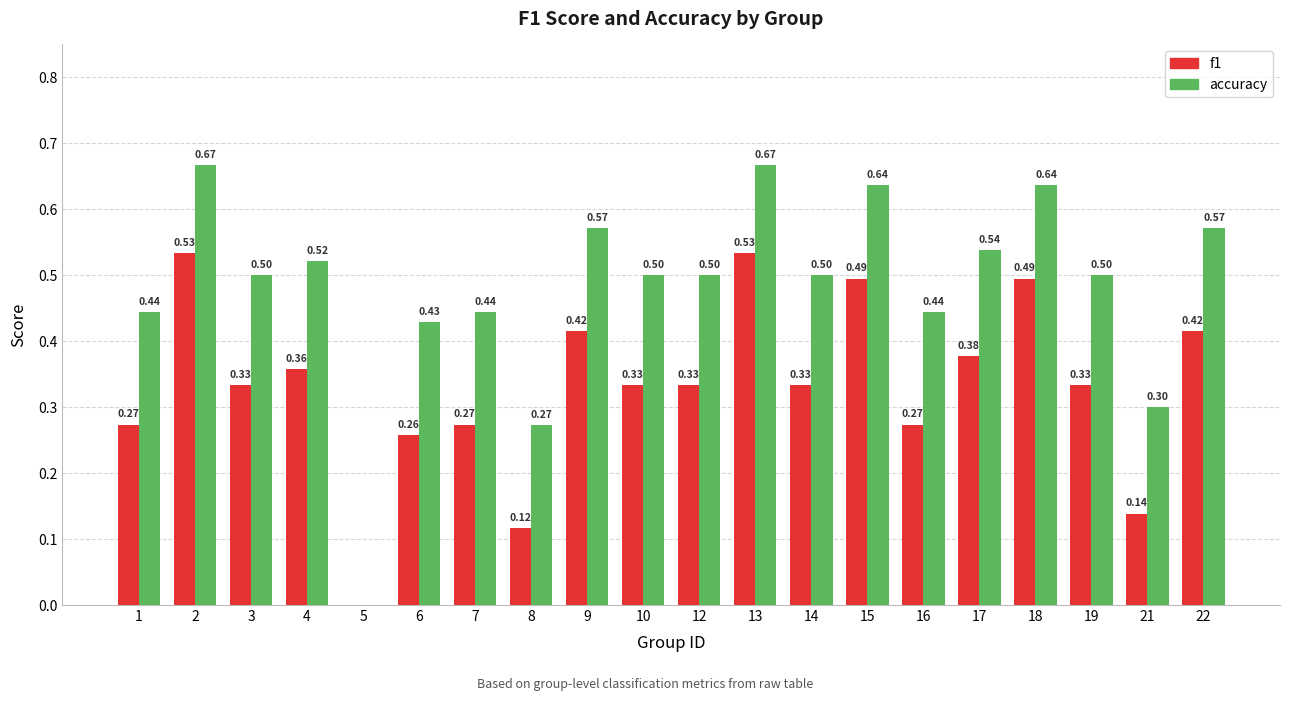

What is the sum of the f1 values at 22 and 13?

0.9